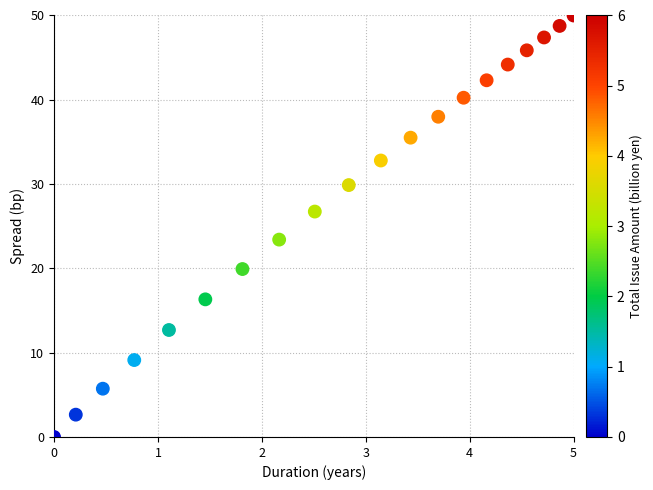

What is the range of X values (max minus min)?

5.0